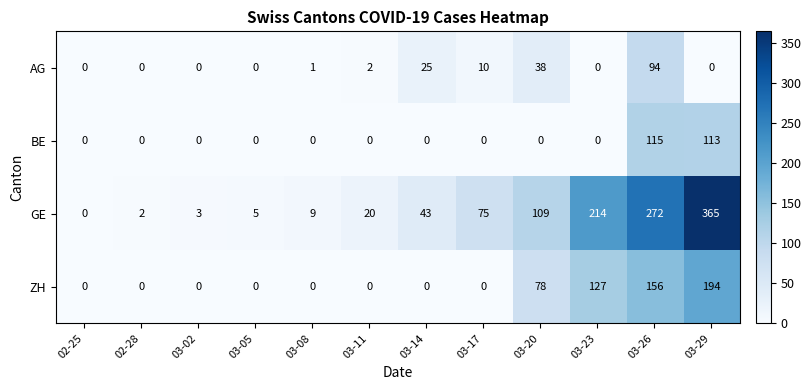

At how many categories does at least one series exceed 322?

1